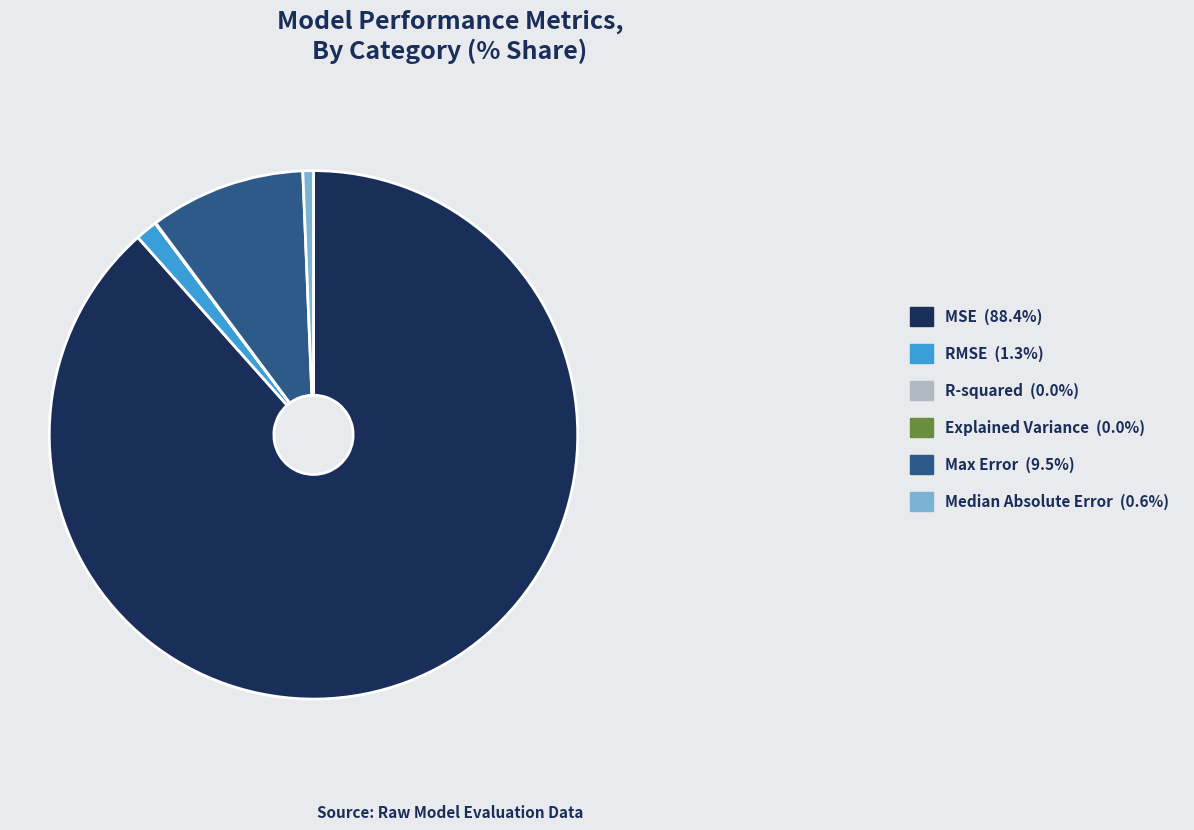

Is the sum of RMSE (1.3%) and MSE (88.4%) greater than half?

Yes